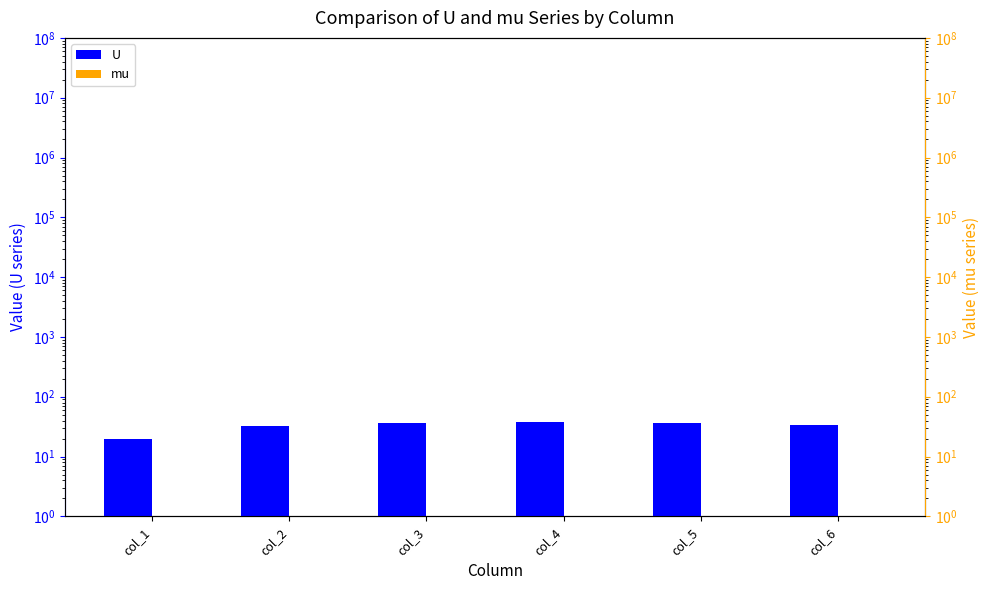

What is the difference between the second highest and minimum values in the mu series?

0.2